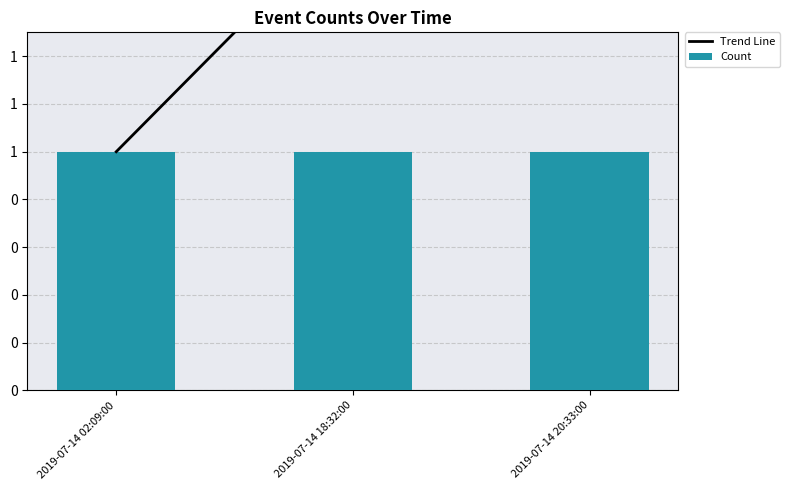

Which series has the widest spread of values?

Trend Line